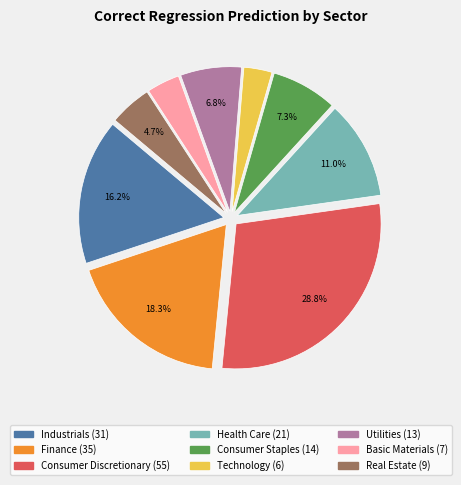

To the nearest percent, what is the average slice percentage?

11%